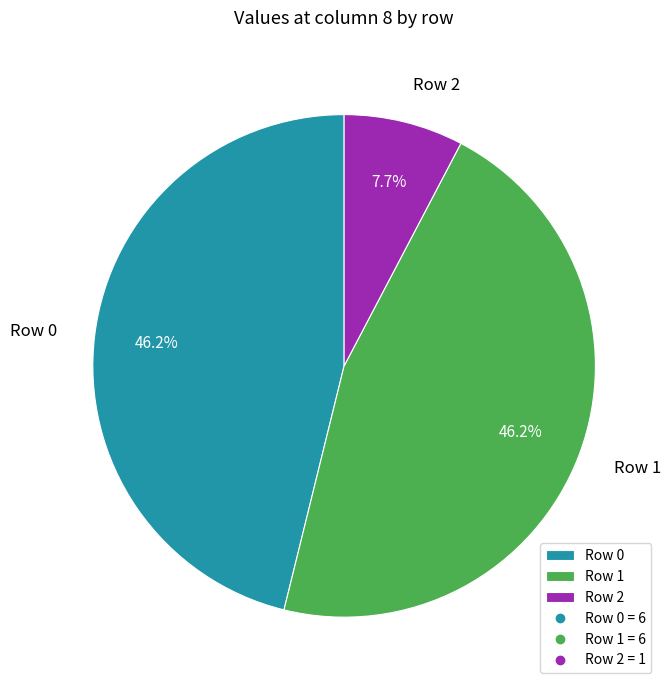

Is there any slice that represents more than half of the pie?

No